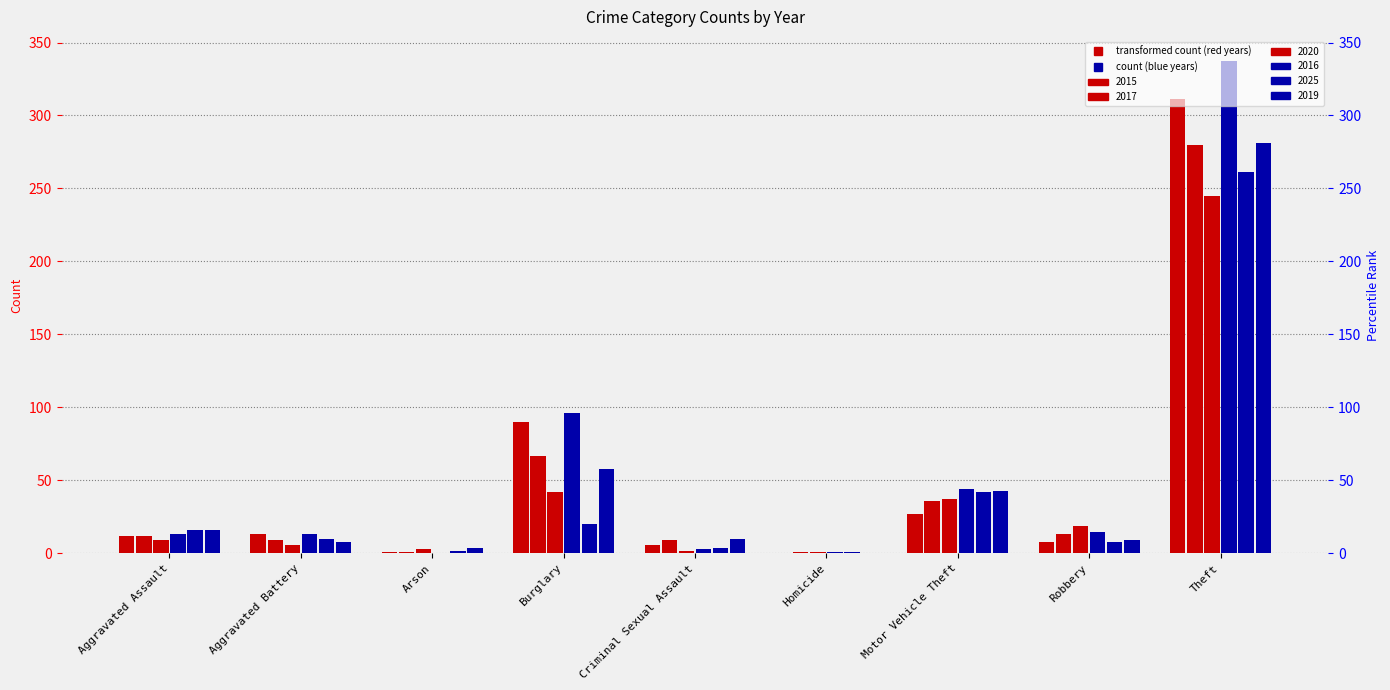

Which series has the largest range (max minus min)?

2016